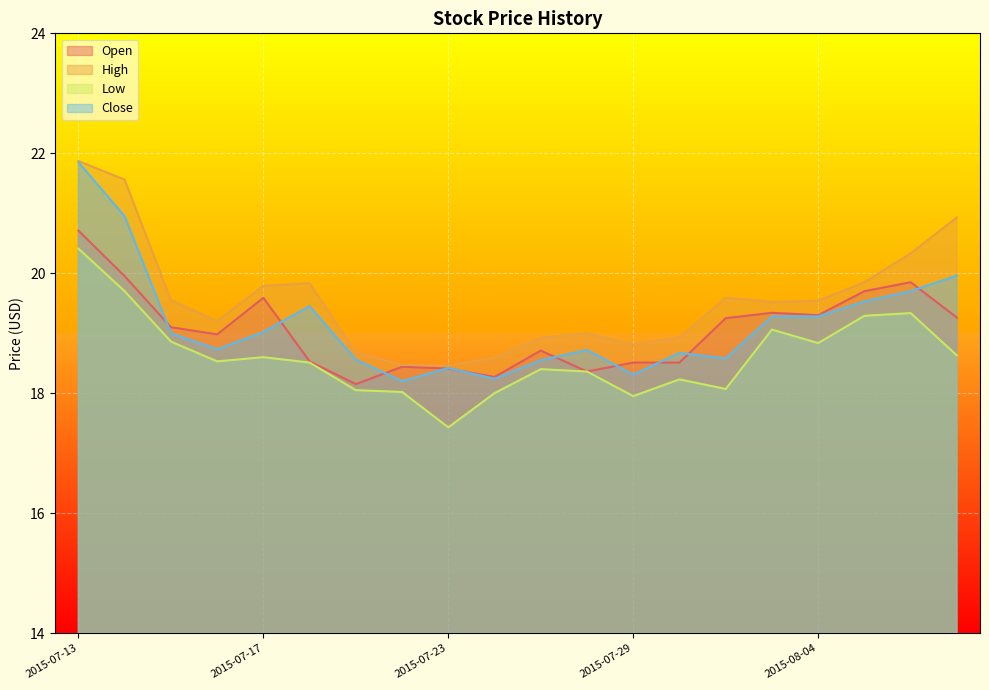

How many values in the Close series exceed 19?

9